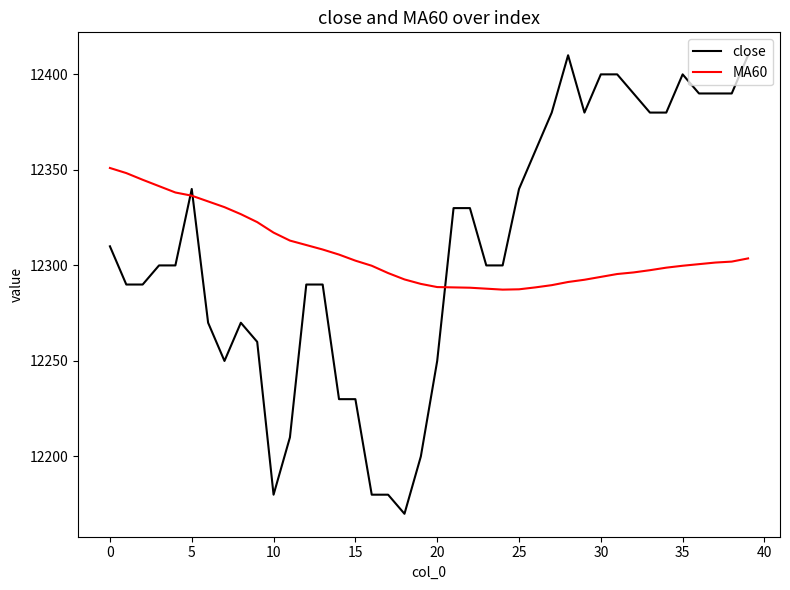

Which series has the widest spread of values?

close